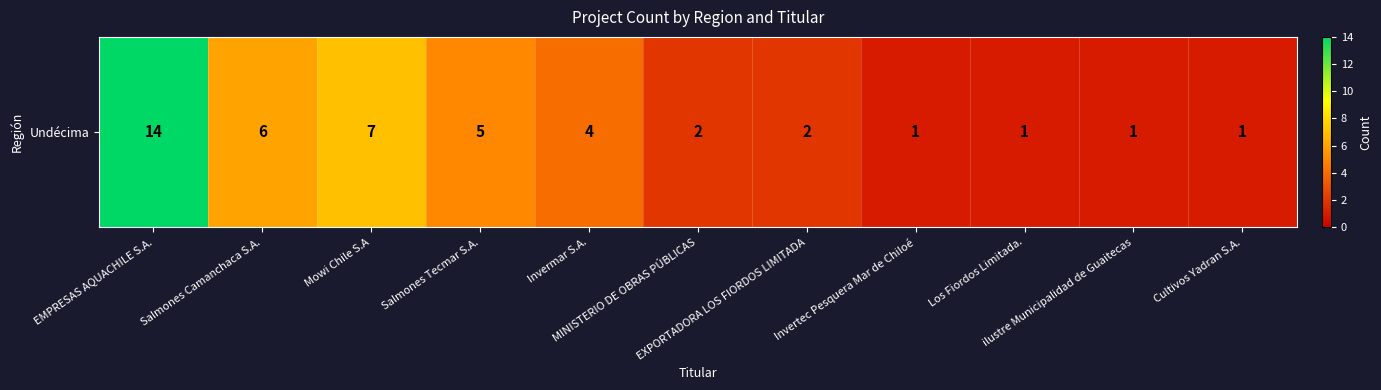

List the labels in order of value, largest first.

EMPRESAS AQUACHILE S.A., Mowi Chile S.A, Salmones Camanchaca S.A., Salmones Tecmar S.A., Invermar S.A., MINISTERIO DE OBRAS PÚBLICAS, EXPORTADORA LOS FIORDOS LIMITADA, Invertec Pesquera Mar de Chiloé, Los Fiordos Limitada., ilustre Municipalidad de Guaitecas, Cultivos Yadran S.A.